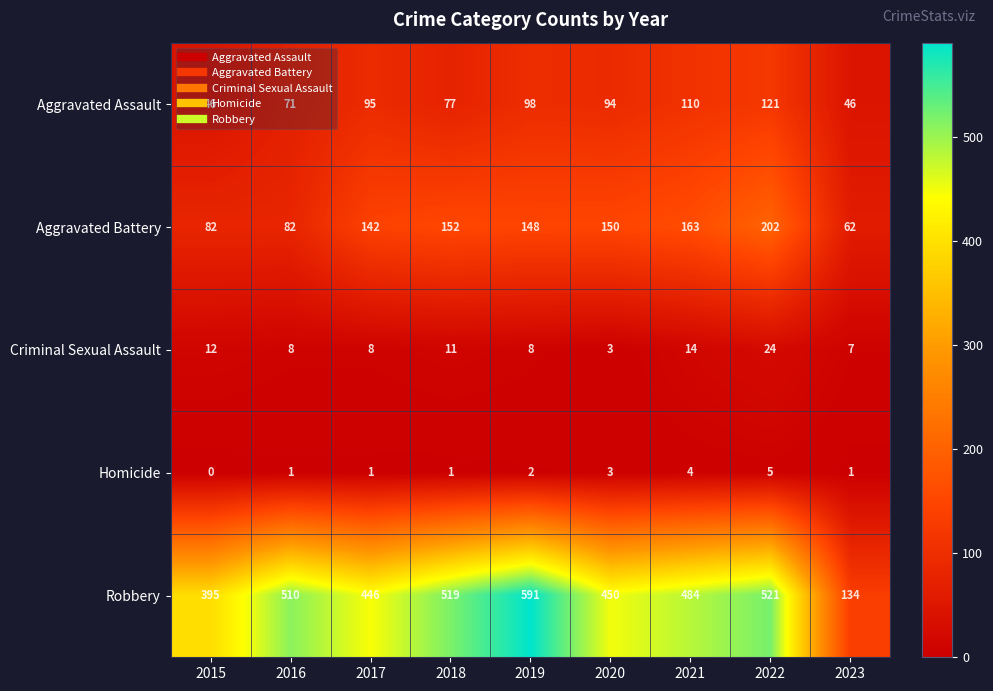

At how many categories does at least one series exceed 458?

5